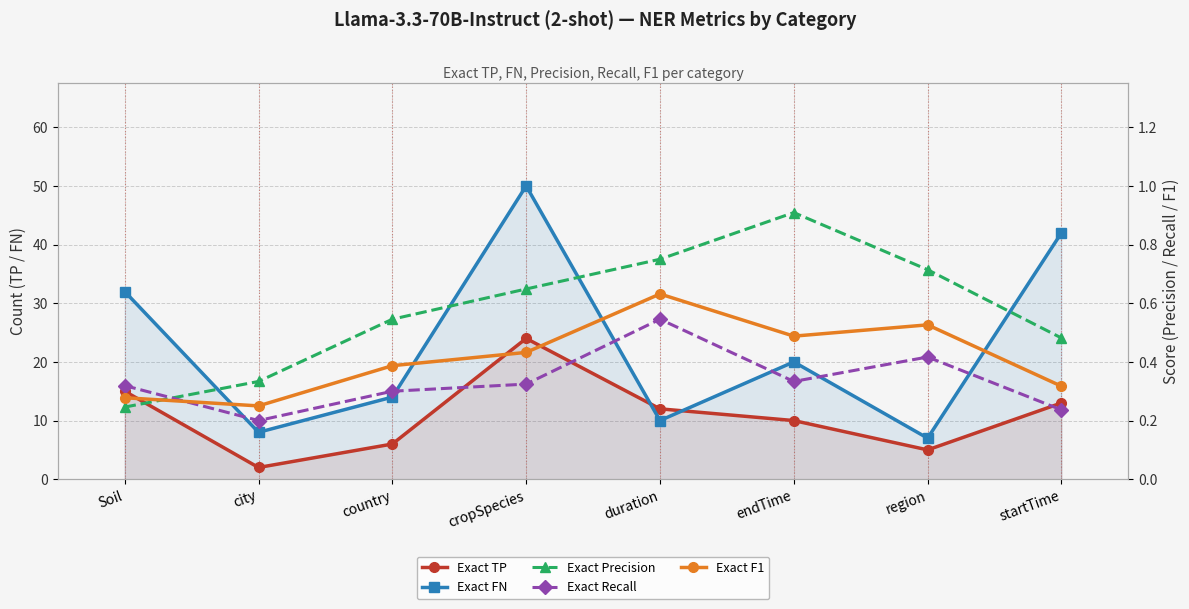

What is the lowest value of the Exact FN series?

7.0